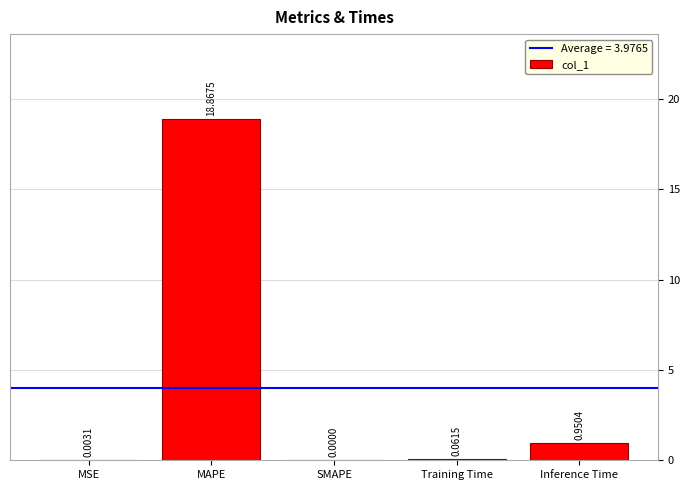

At which category does the chart reach its peak across all series?

MAPE